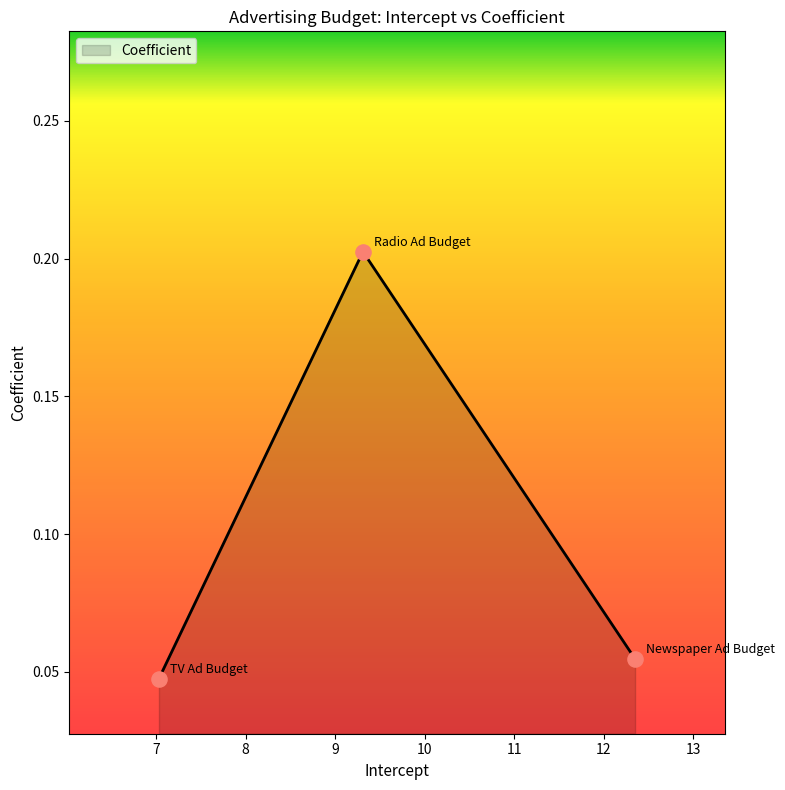

What is the sum of all values?

0.3